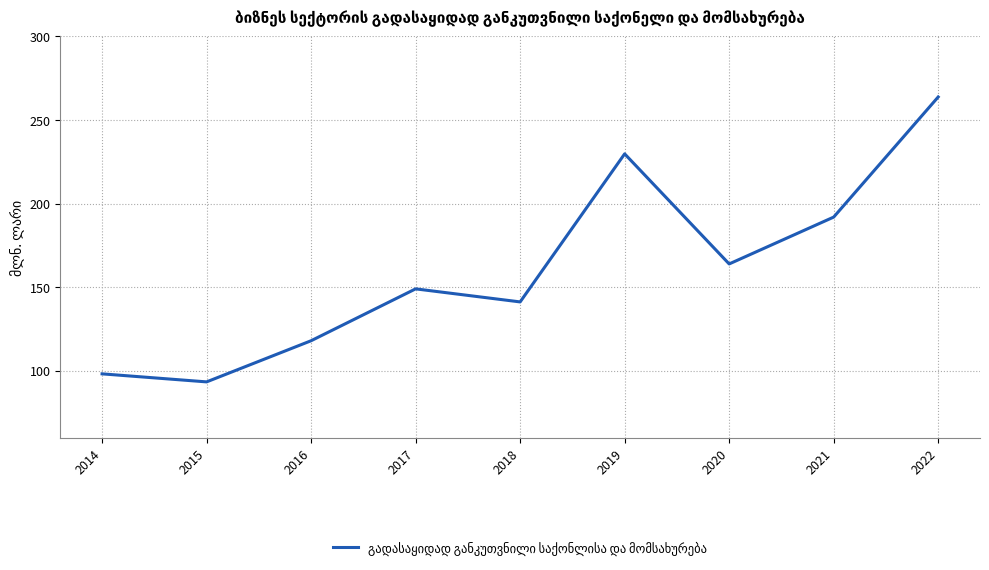

At which category does the chart reach its peak across all series?

2022